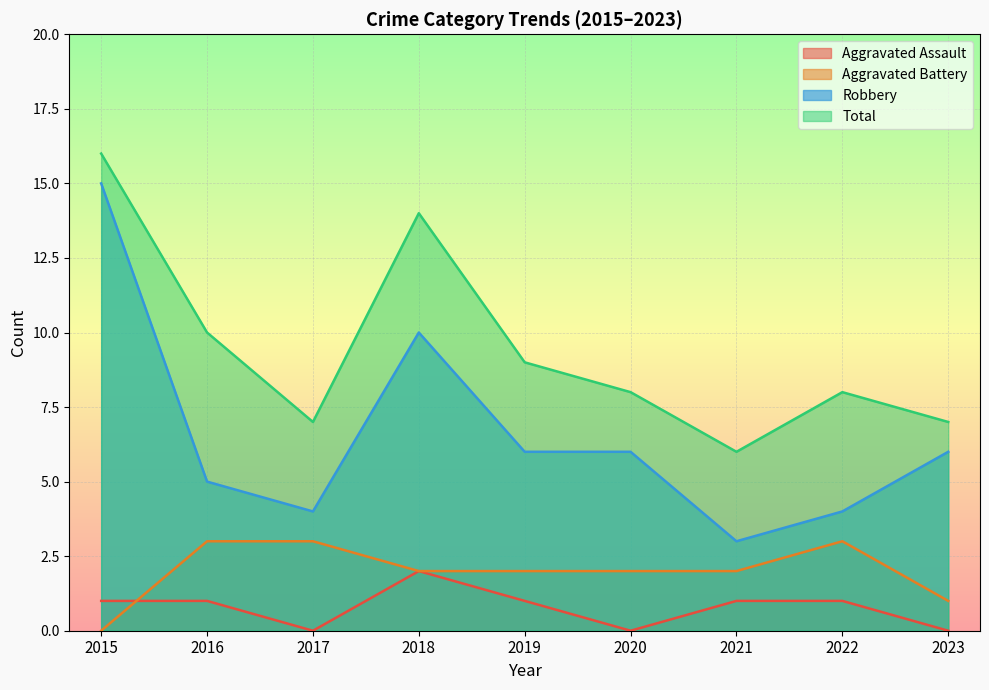

At which label is Total closest to 11?

2016